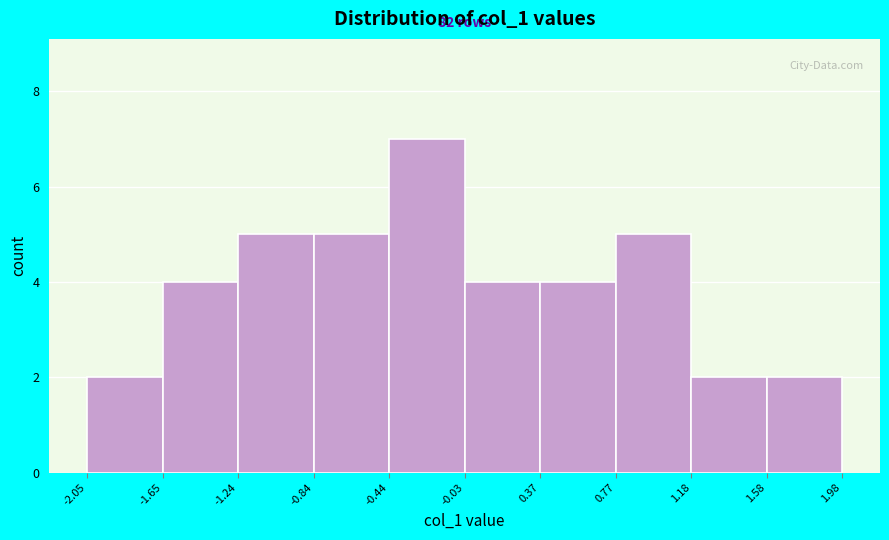

Which range on the x-axis has the tallest bar?

-0.44 to -0.03